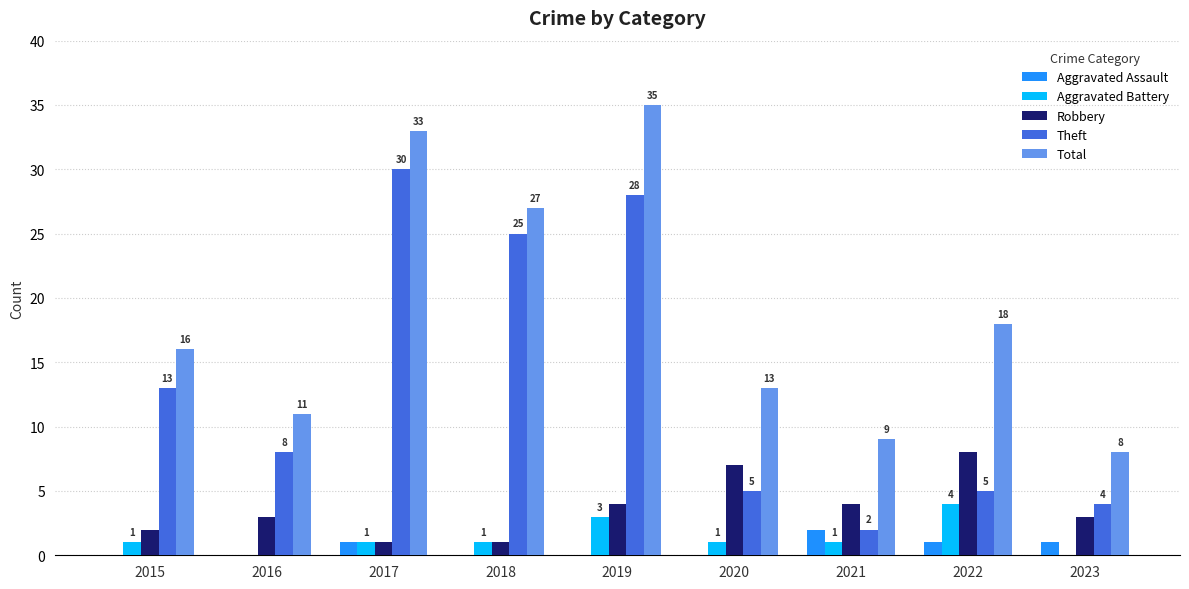

Reading left to right, extract all data points from this chart.

Aggravated Assault: 0	0	1	0	0	0	2	1	1
Aggravated Battery: 1	0	1	1	3	1	1	4	0
Robbery: 2	3	1	1	4	7	4	8	3
Theft: 13	8	30	25	28	5	2	5	4
Total: 16	11	33	27	35	13	9	18	8